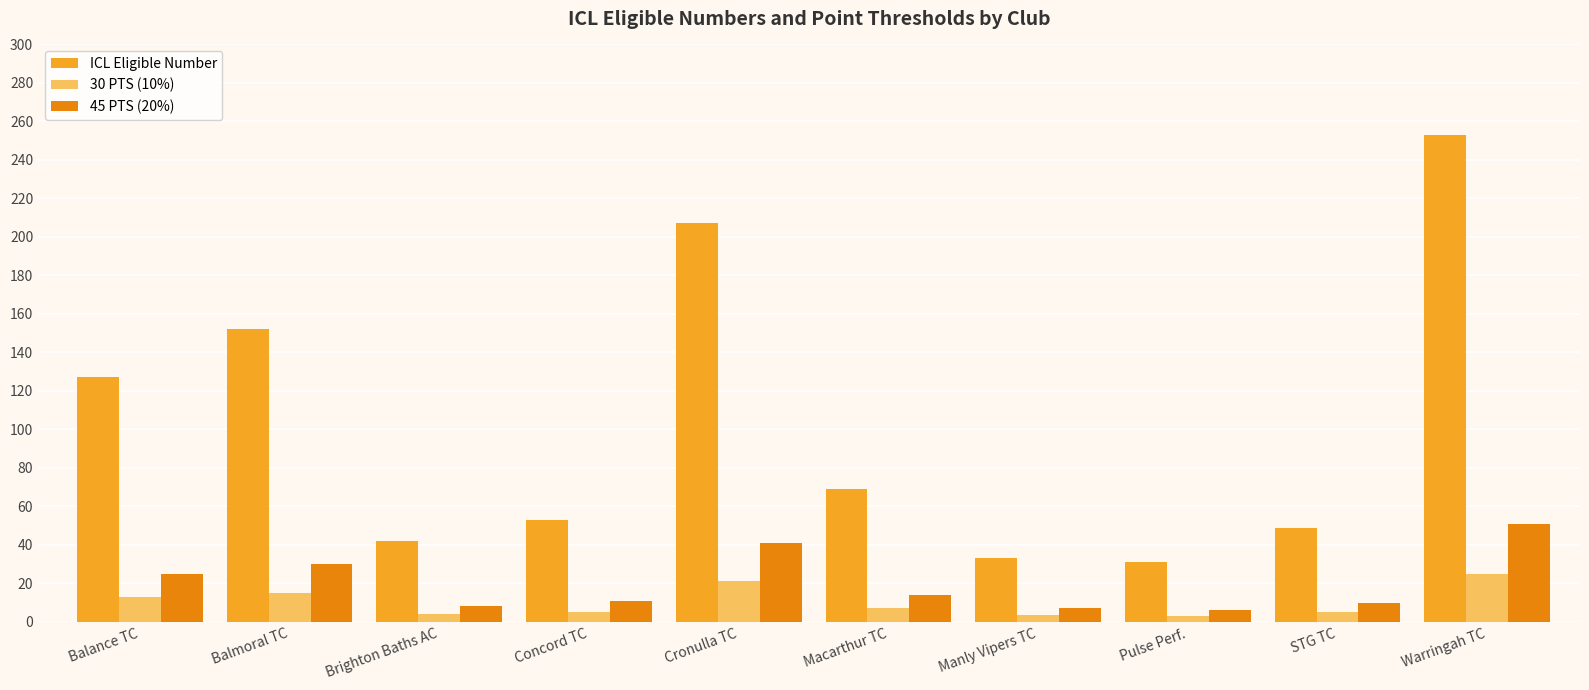

Which series has the widest spread of values?

ICL Eligible Number